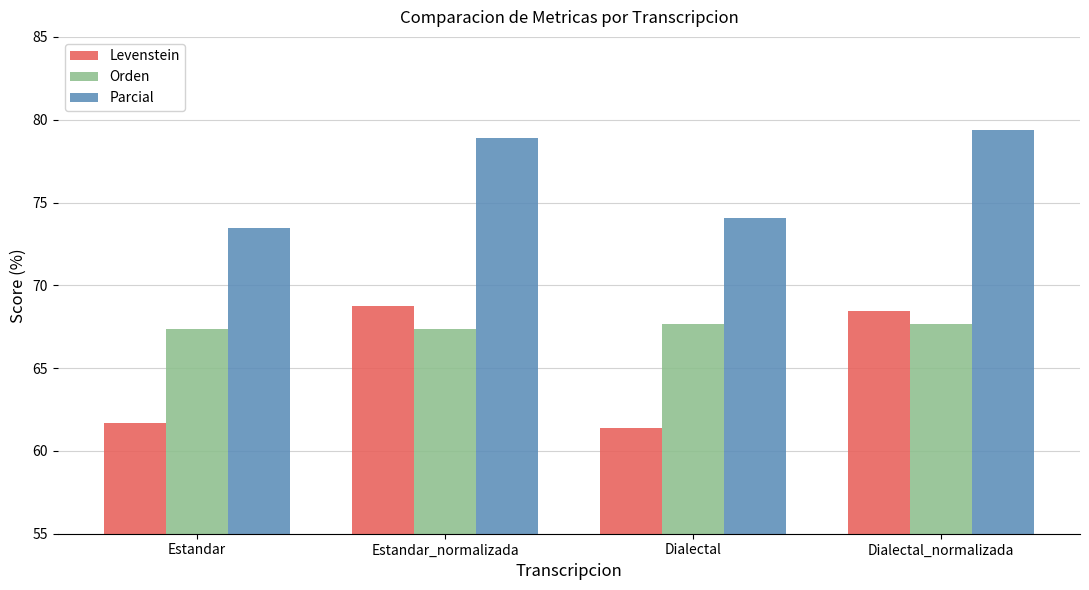

What is the label of the 1st bar from the right?

Dialectal_normalizada